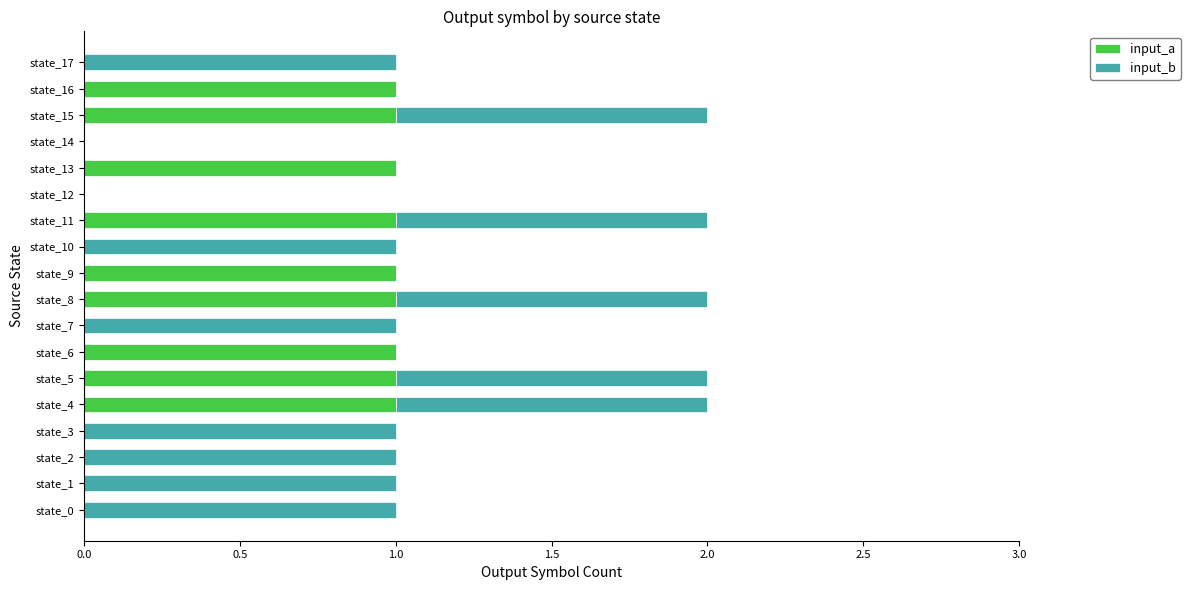

True or false: input_a has a value of -1 at state_1.

False